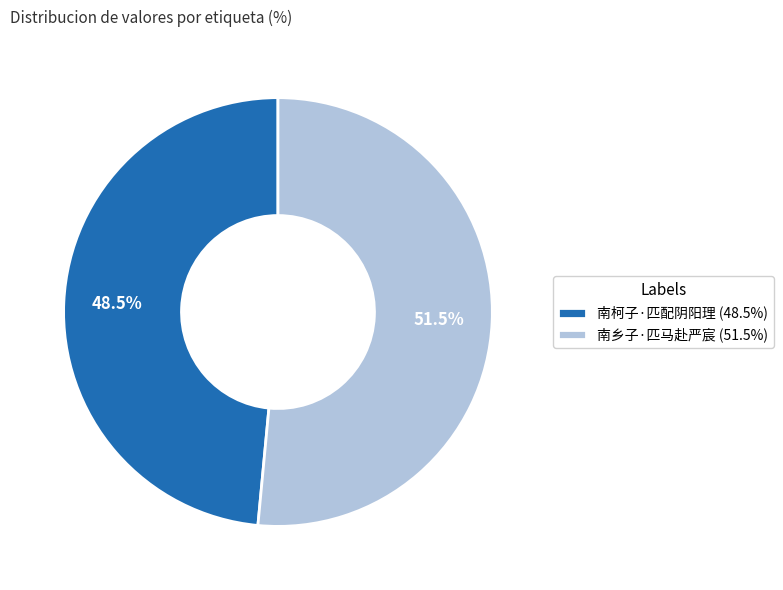

What is the largest slice in the pie chart?

南乡子·匹马赴严宸